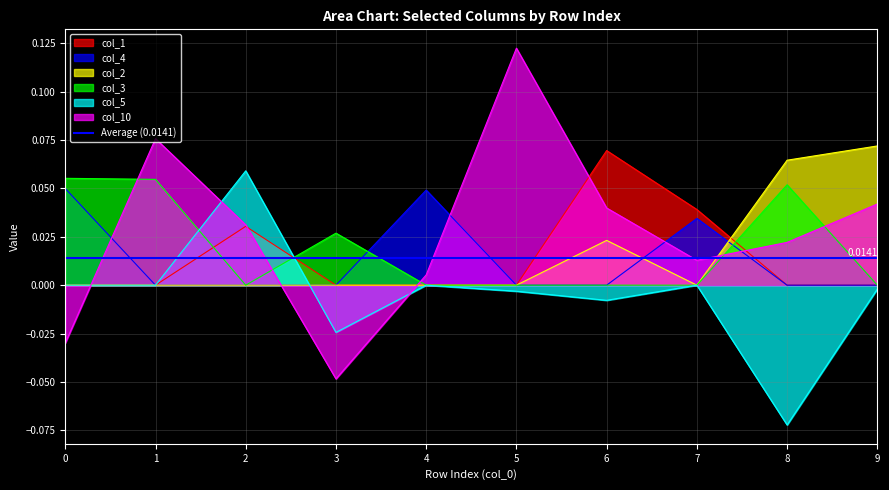

In col_4, how many points are higher than both neighbors (excluding endpoints)?

2